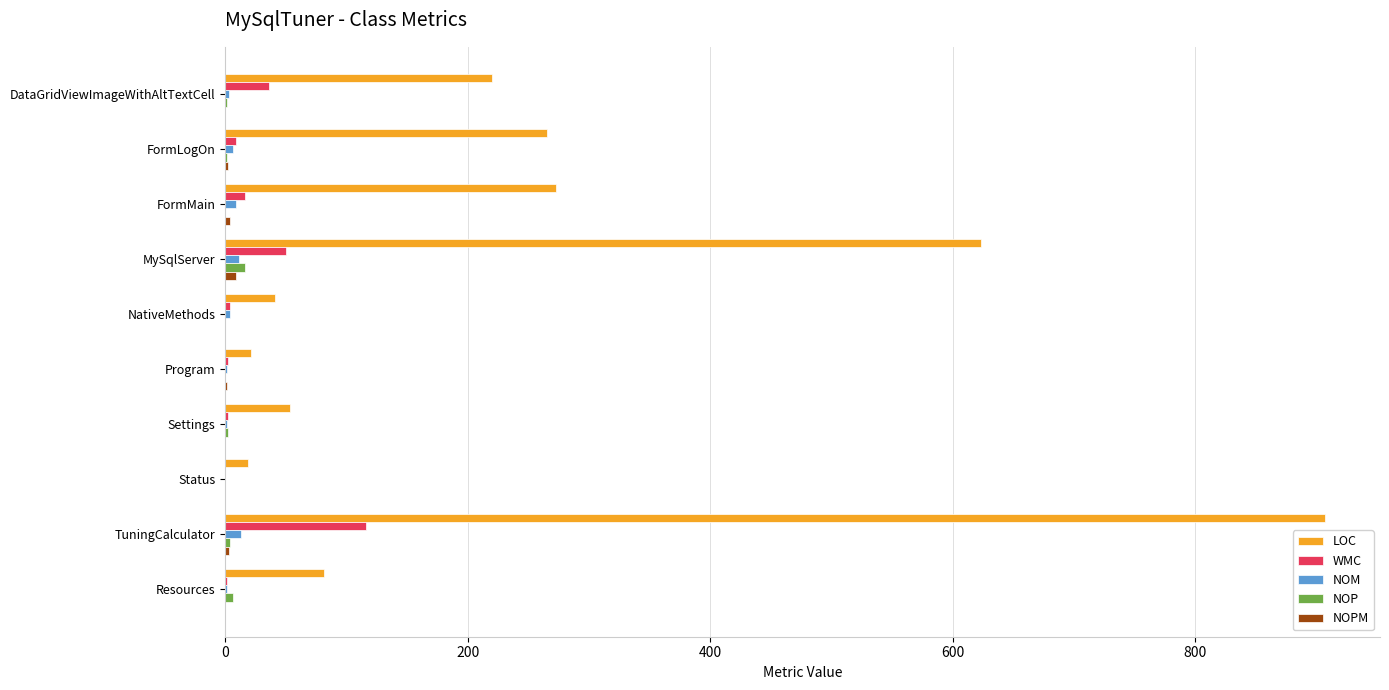

True or false: WMC has a value of 36 at DataGridViewImageWithAltTextCell.

True